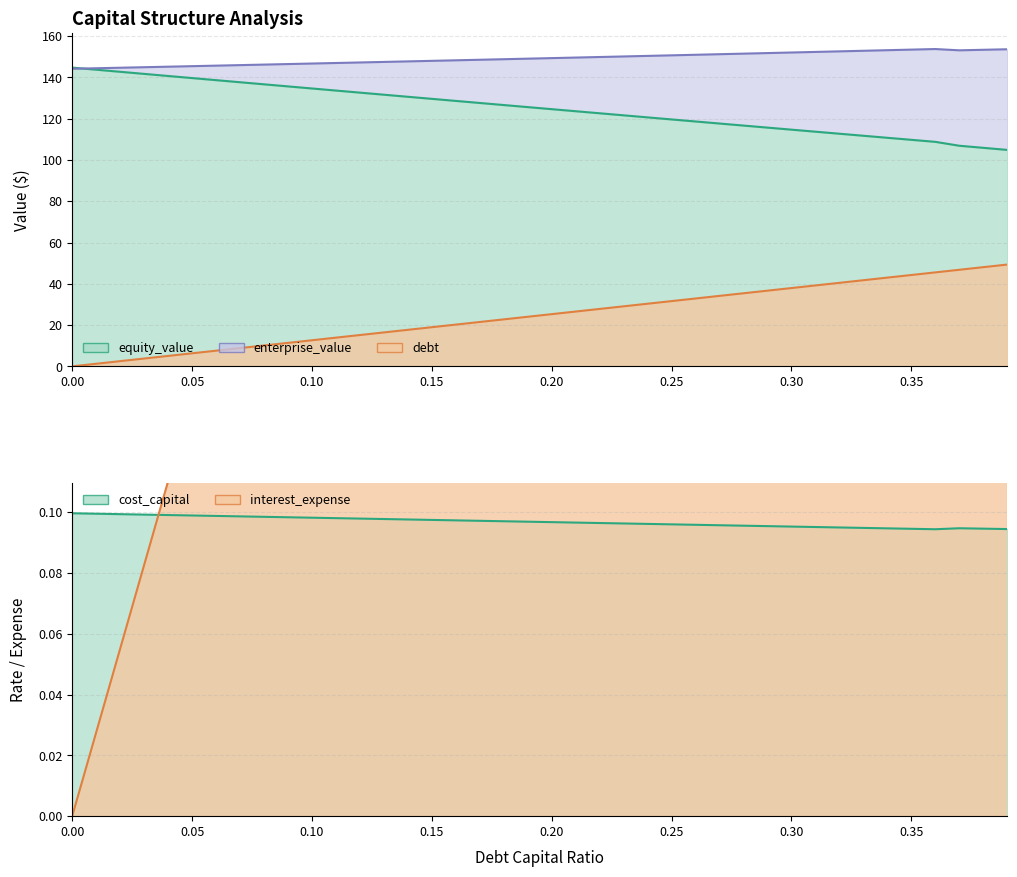

What is the average value of the enterprise_value series?

149.2